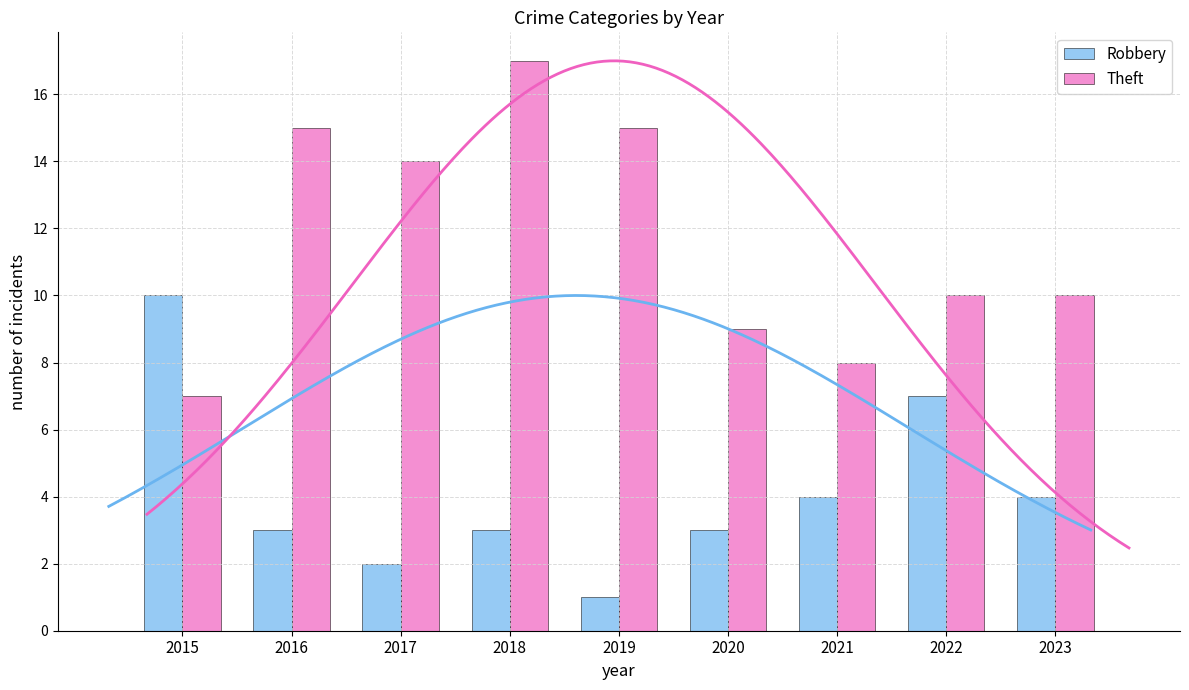

Which category has the highest value across all series?

2018